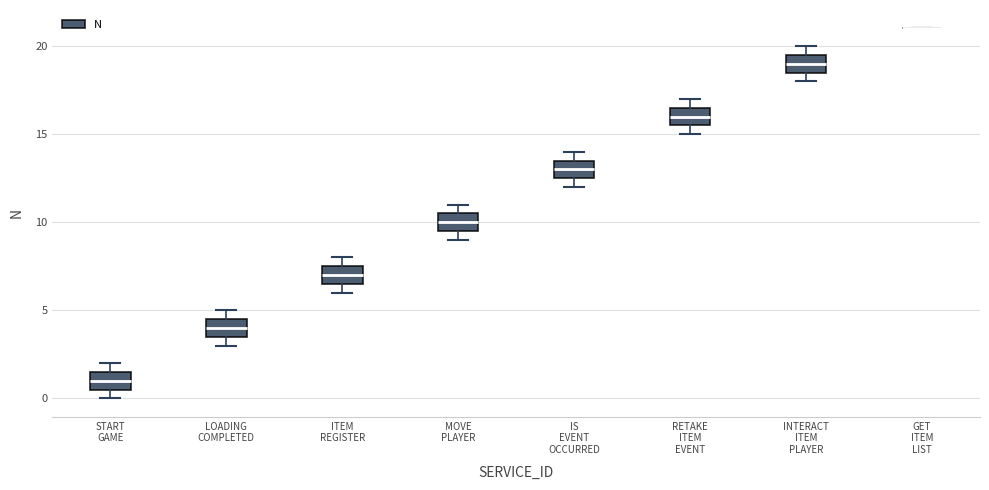

Where is the lower edge of the box for MOVE PLAYER on the y-axis? The values are not printed on the chart, so give them approximately, as read against the axis.

9.5